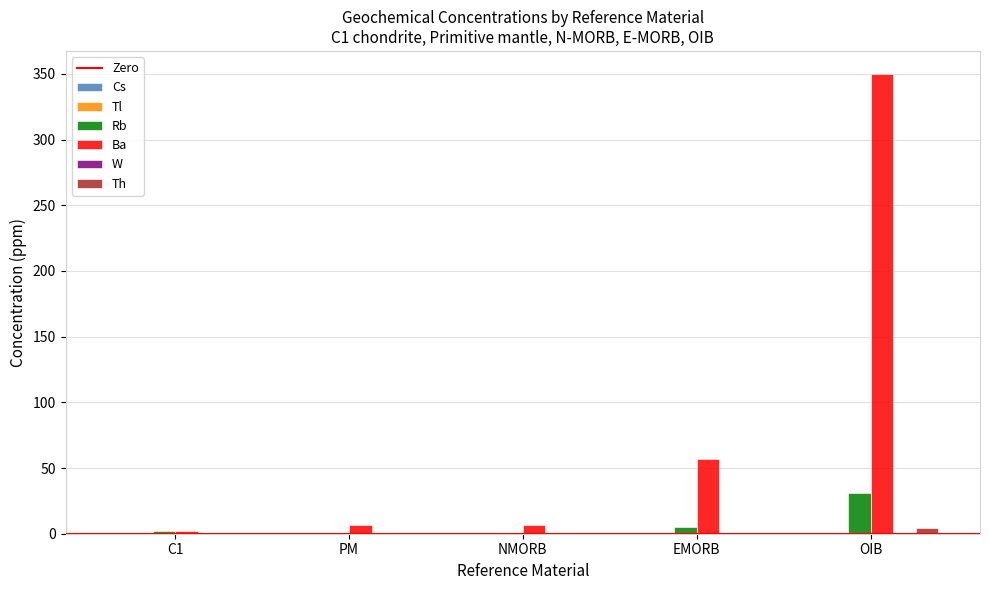

What is the difference between the maximum and minimum values in the Rb series?

30.4